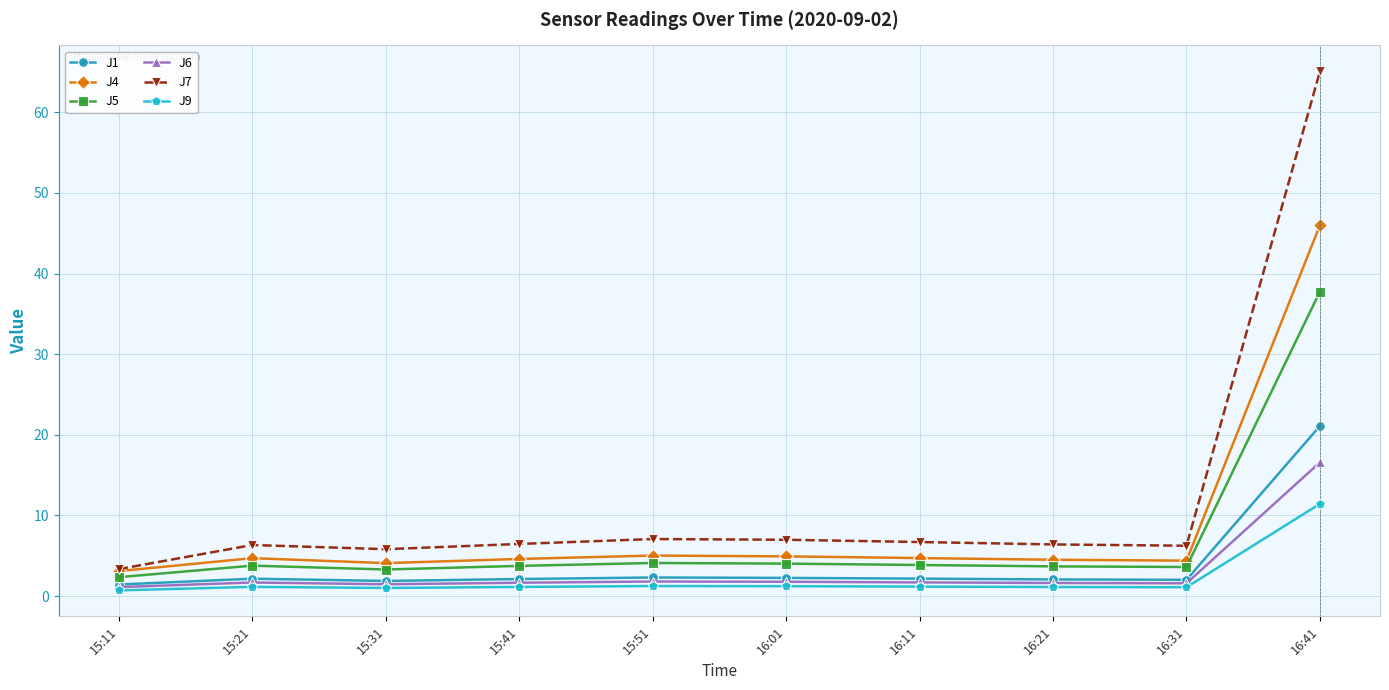

Is it true that J6 equals 1.8 at 15:51?

True